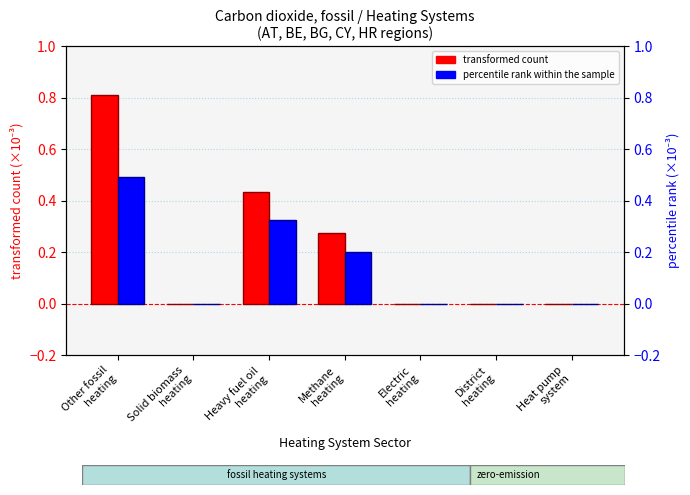

Which series has the largest range (max minus min)?

transformed count